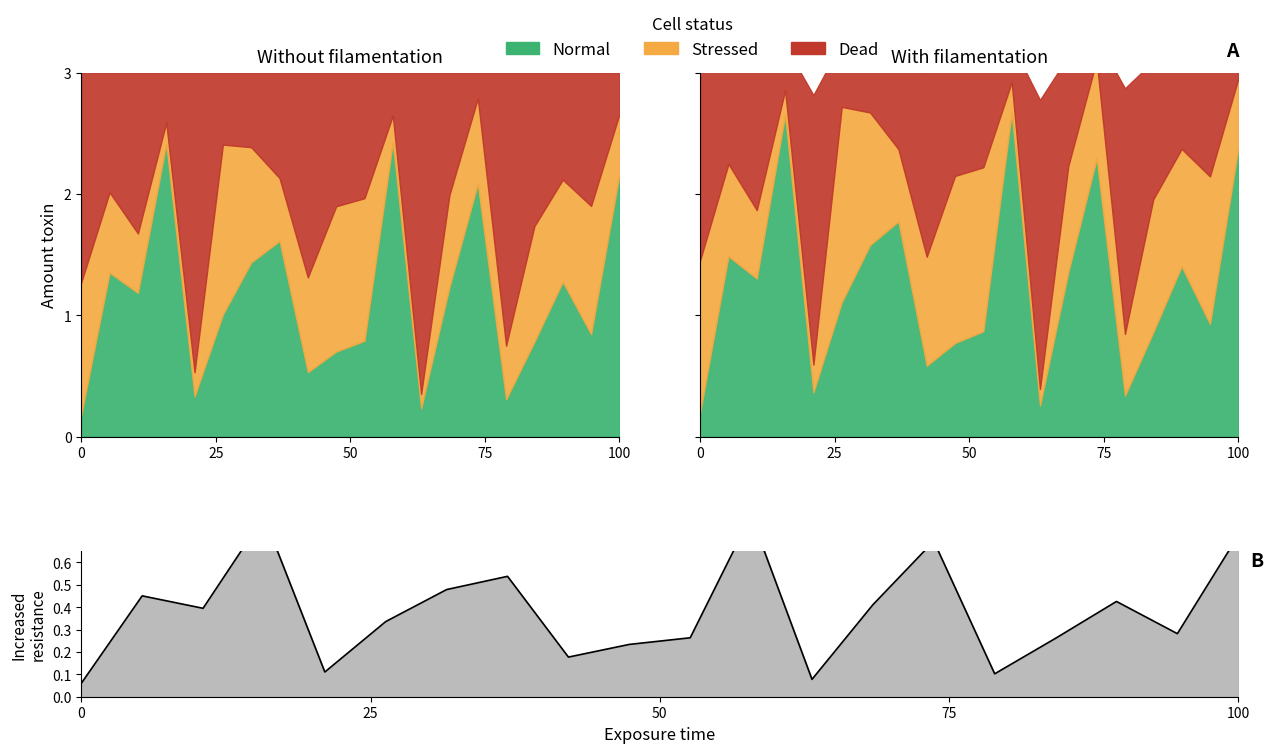

What is the minimum value shown in the chart?

0.1